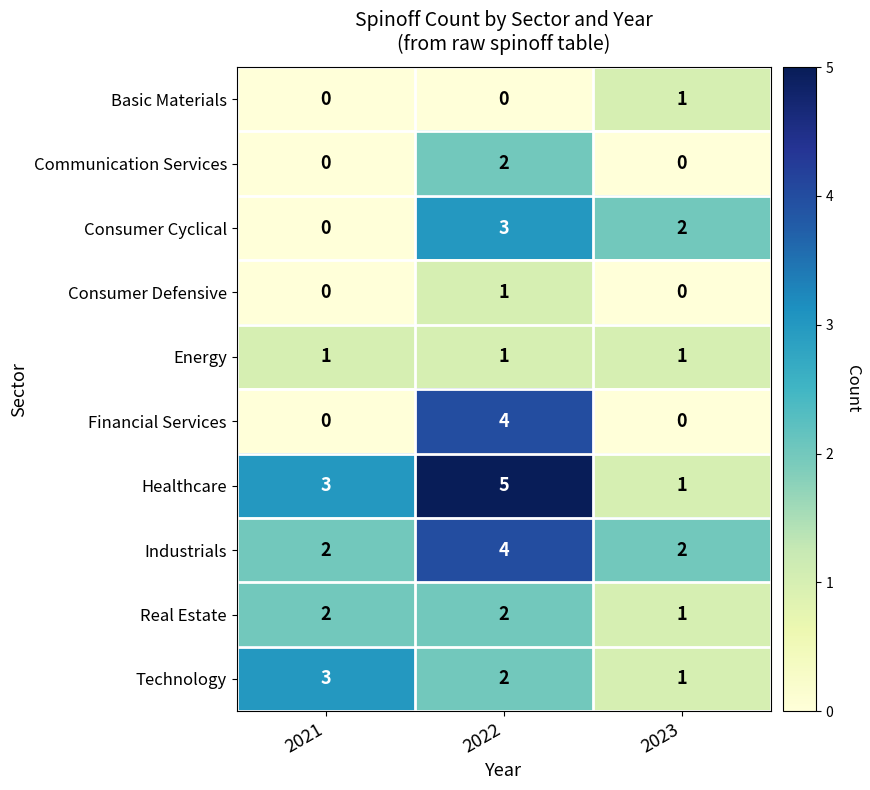

Which label corresponds to the largest value in the chart?

2022